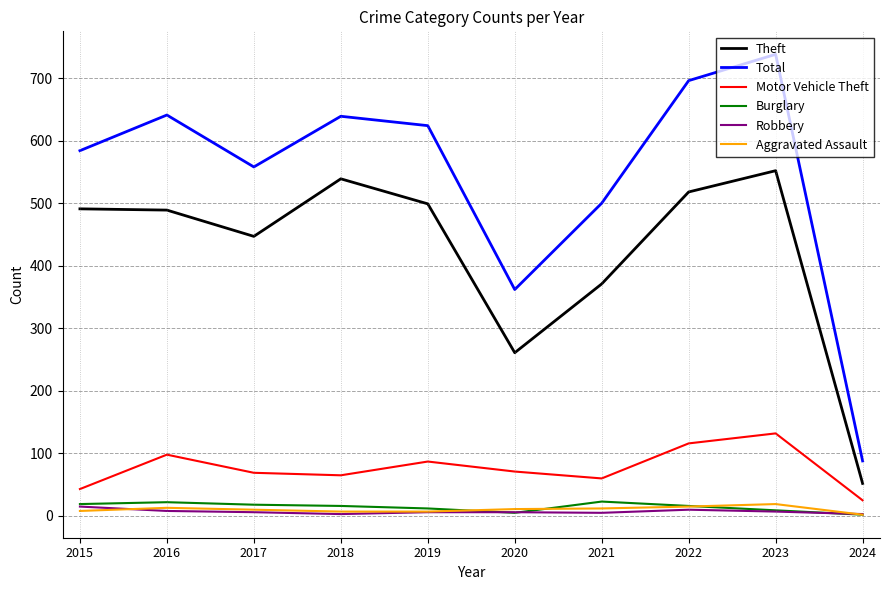

The Burglary series shows 12 at 2019. True or false?

True